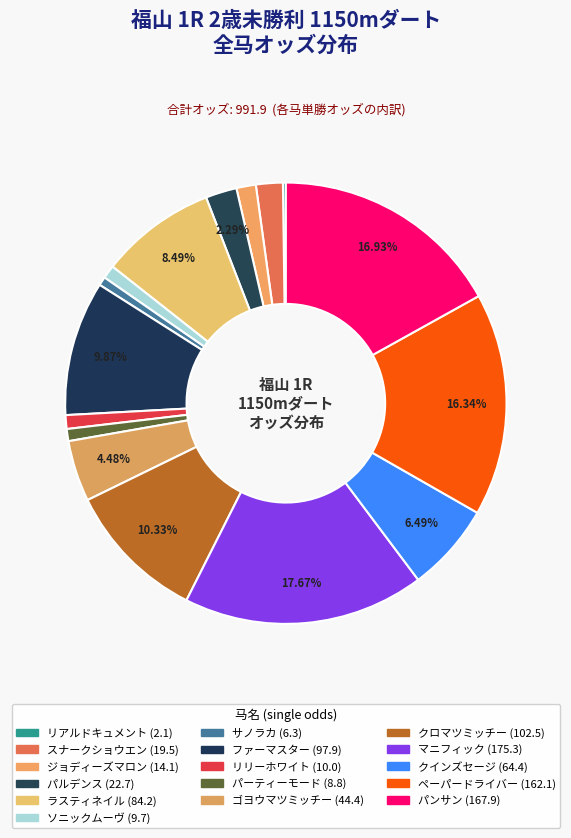

What is the total percentage of リアルドキュメント and リリーホワイト?

1.2%